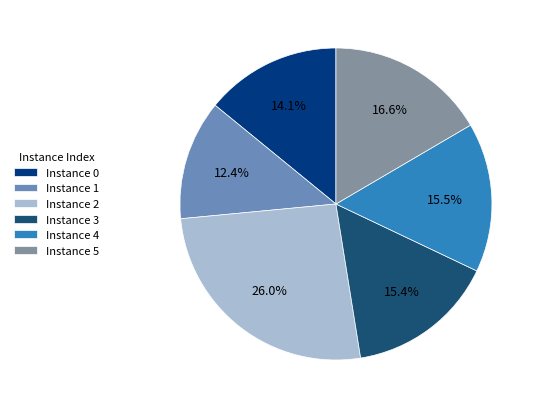

Does any single category account for the majority?

No